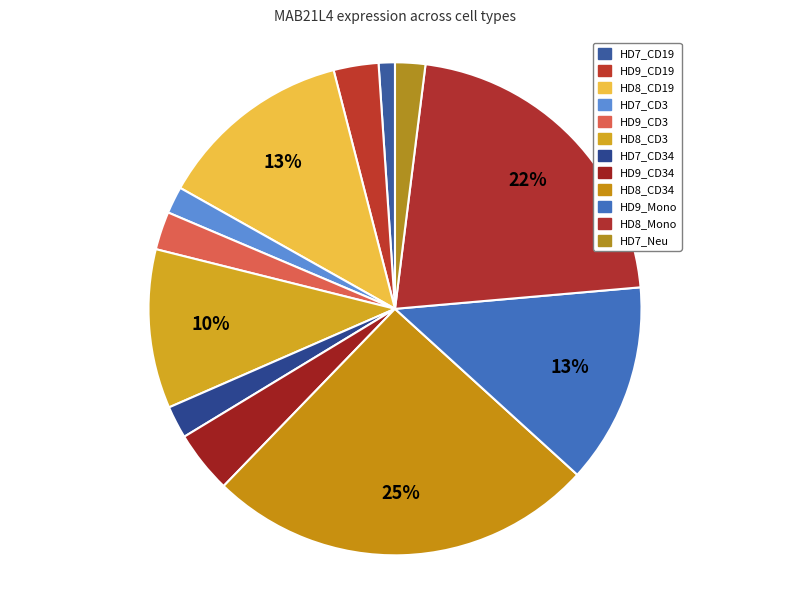

Is there a majority slice in this chart?

No